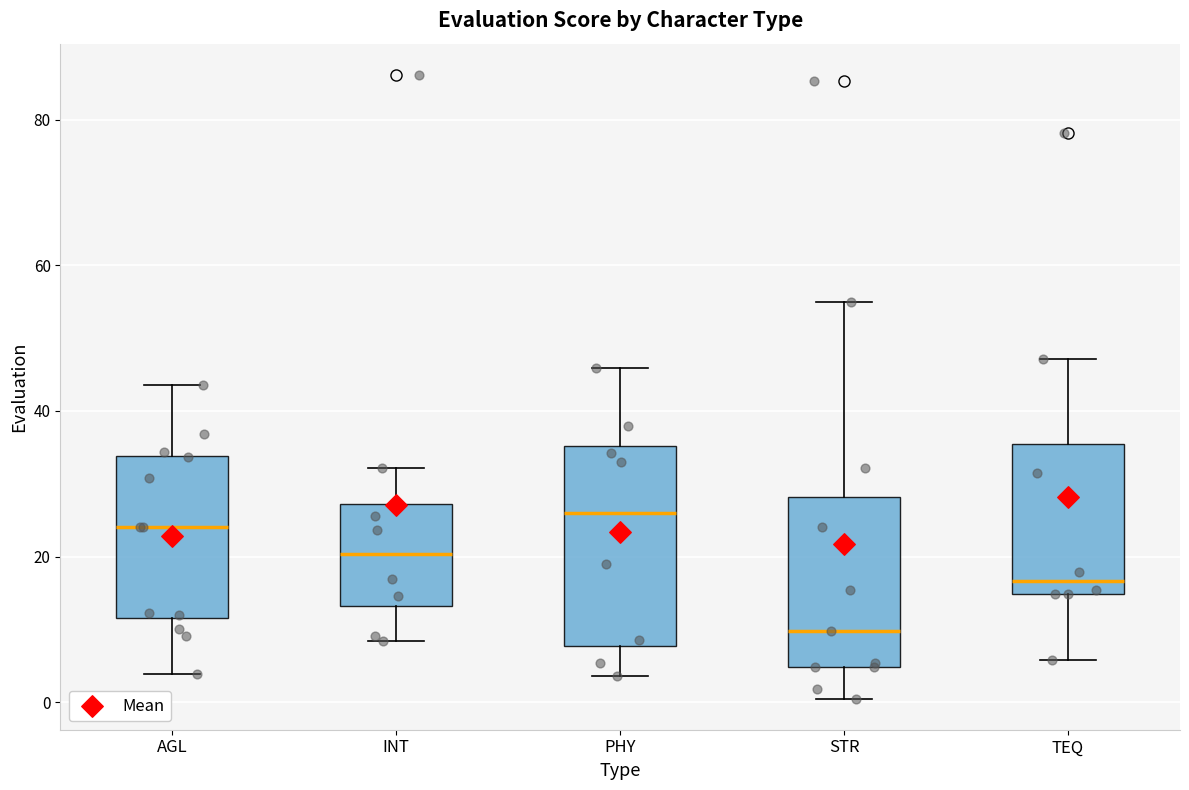

Comparing the boxes themselves (not the whiskers), which one is the tallest?

PHY